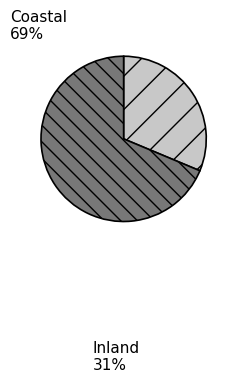

Approximately how many times larger is the value at Inland compared to Coastal?

0.5